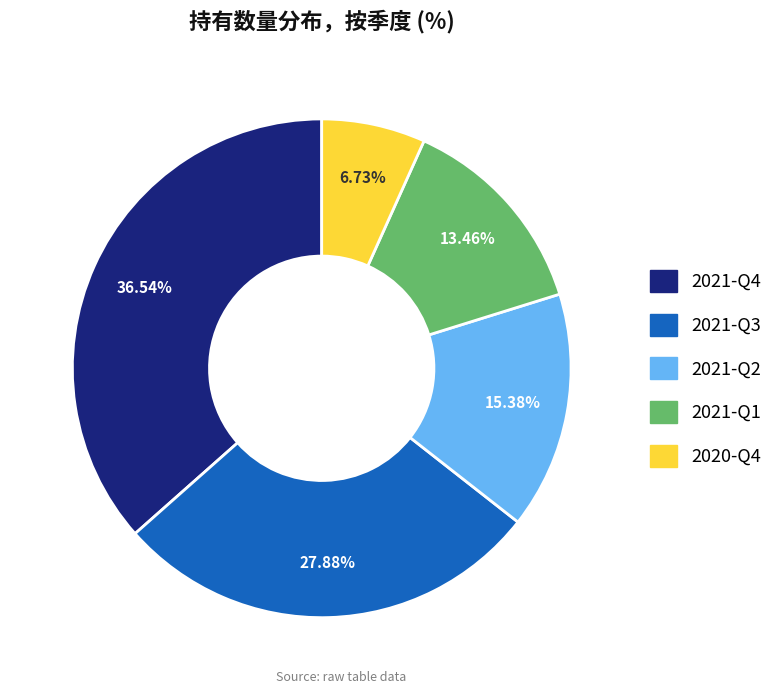

What is the smallest slice in the pie chart?

2020-Q4